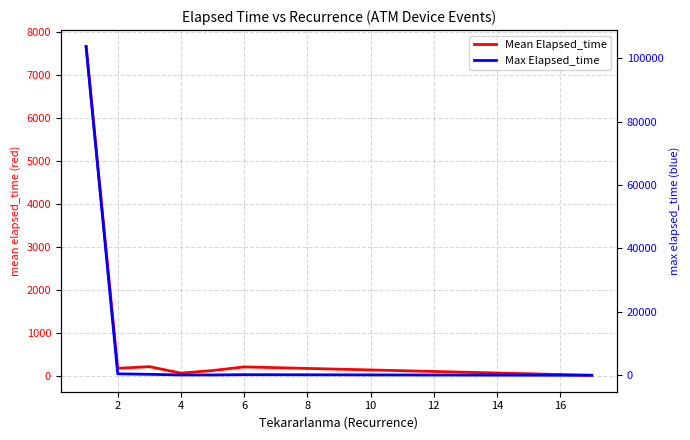

How many lines are shown in the chart?

2